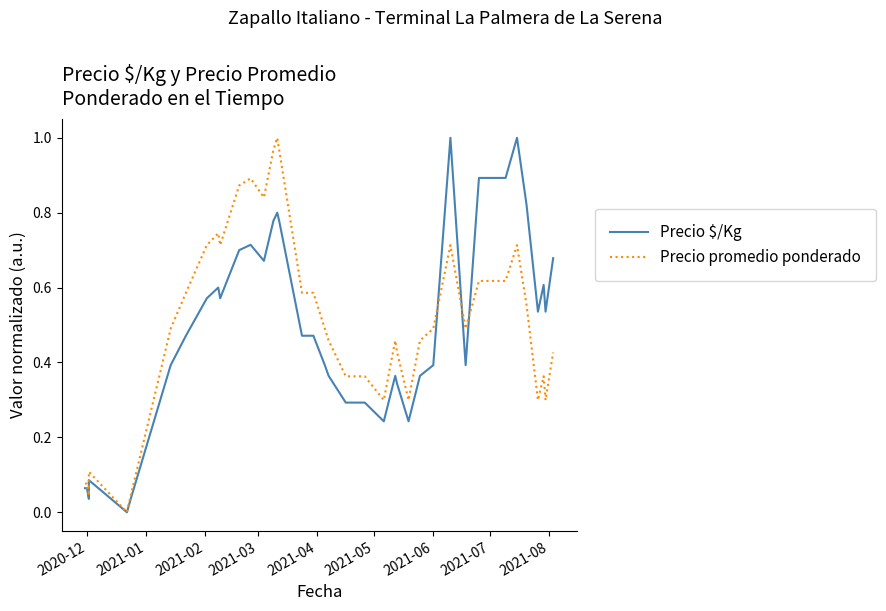

How many intersections are there between Precio $/Kg and Precio promedio ponderado?

3